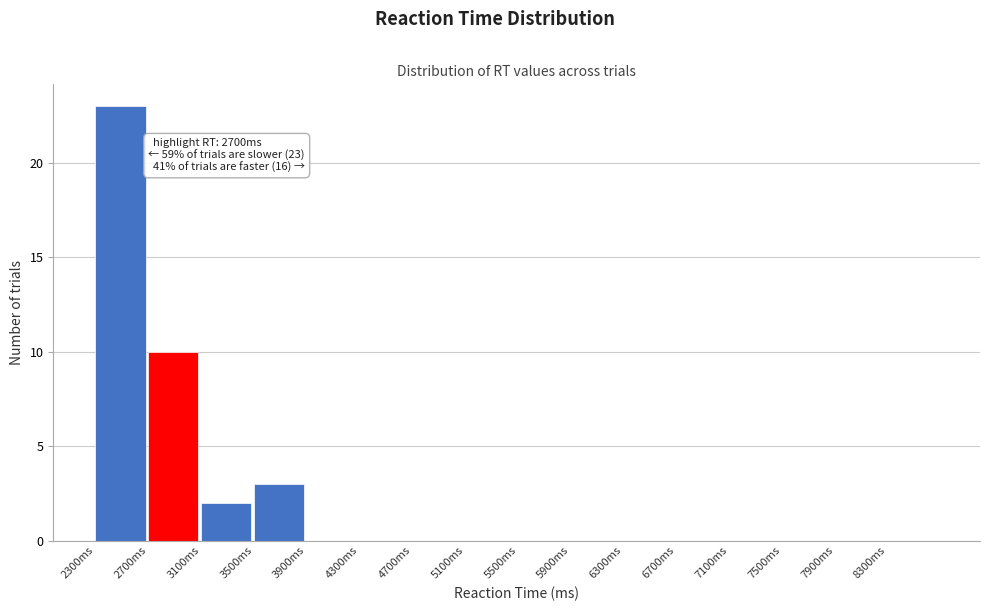

Which range on the x-axis has the tallest bar?

2300 to 2700